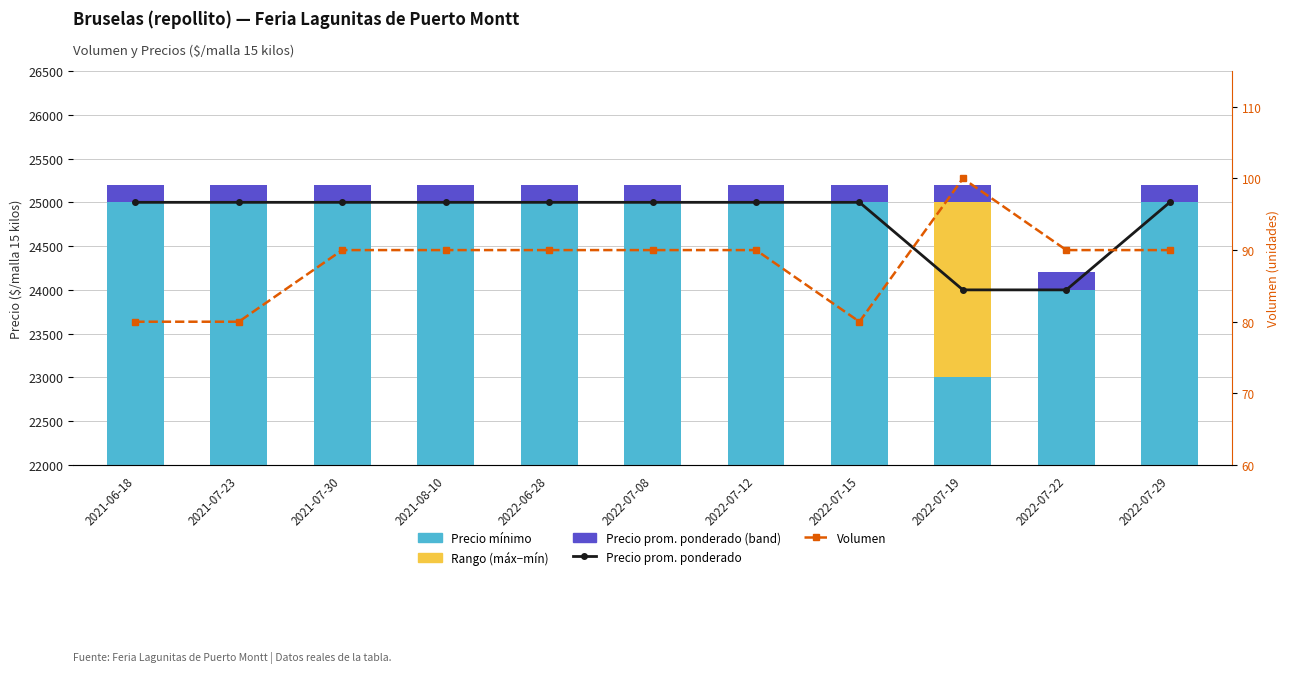

What are all the series names shown in the legend?

Precio promedio ponderado (línea), Precio mínimo, Rango (máx−mín), Precio promedio ponderado (band), Volumen